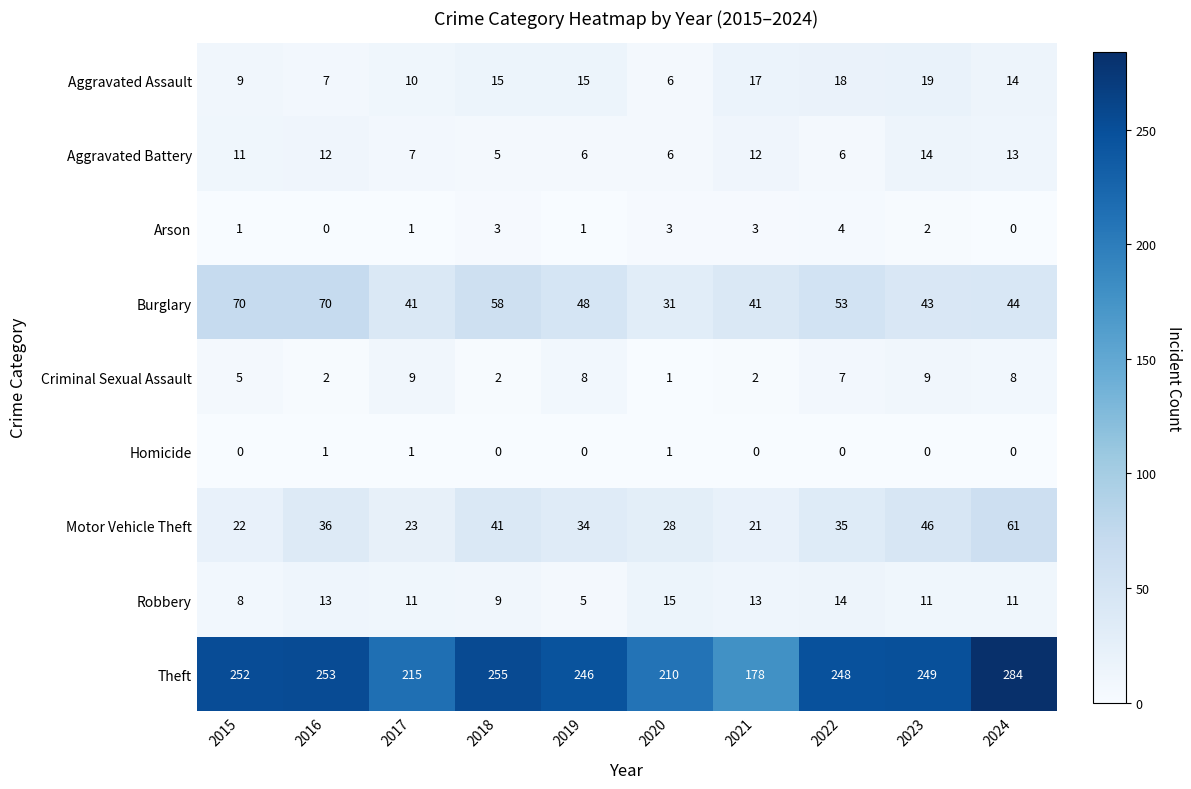

The value of Motor Vehicle Theft at 2018 is 19. True or false?

False